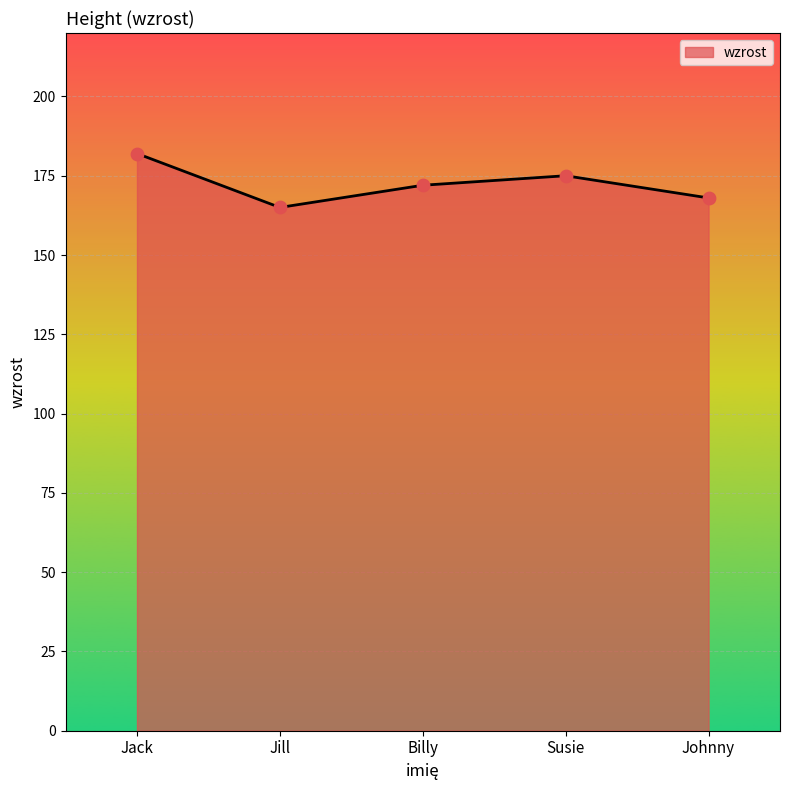

What is the ratio of the value at Billy to the value at Jack?

0.9